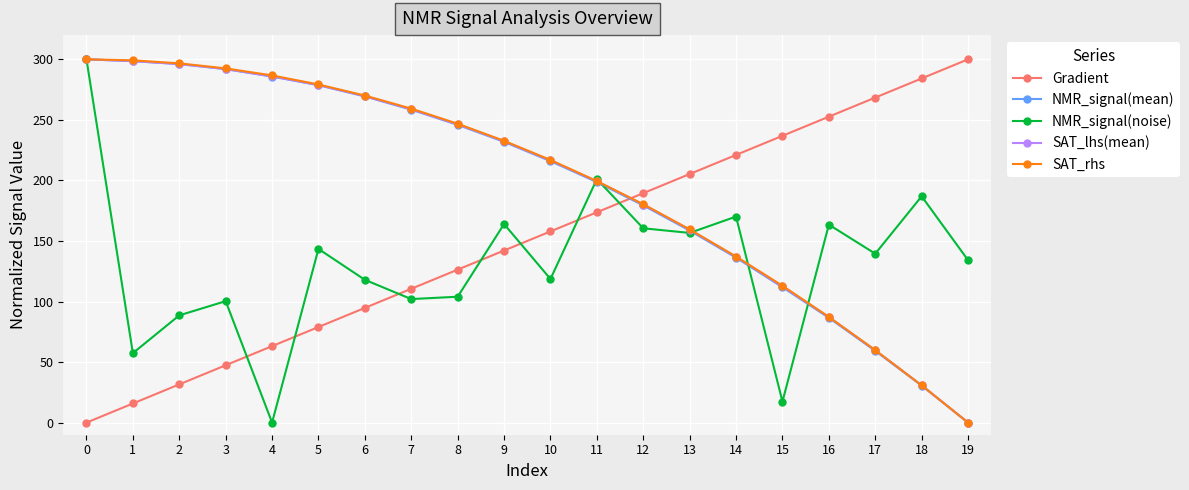

What is the sum of all SAT_rhs values?

3947.4